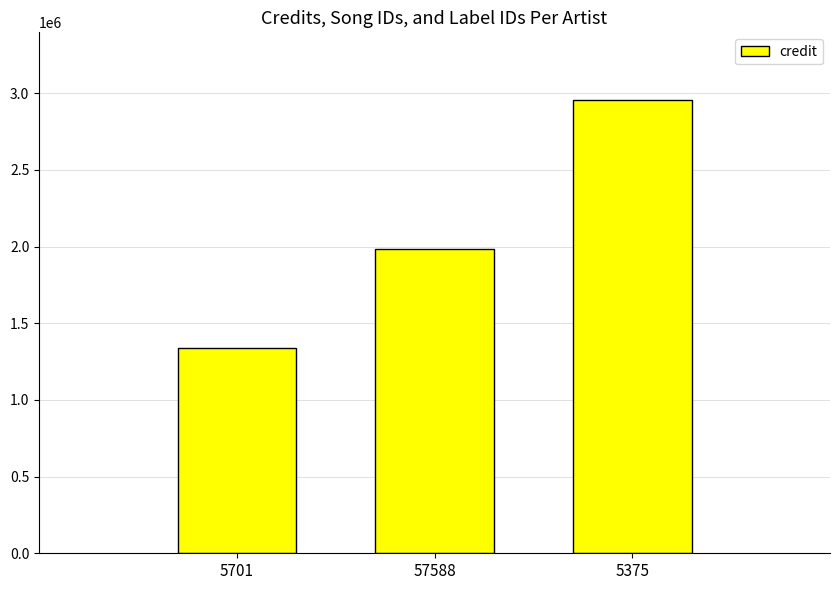

What position from the right is 57588?

2